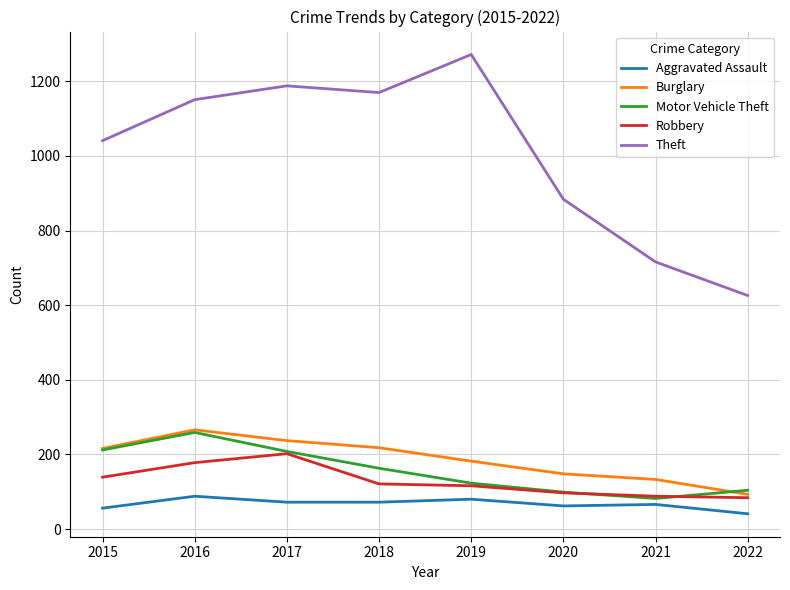

True or false: Burglary and Theft intersect in this chart.

False